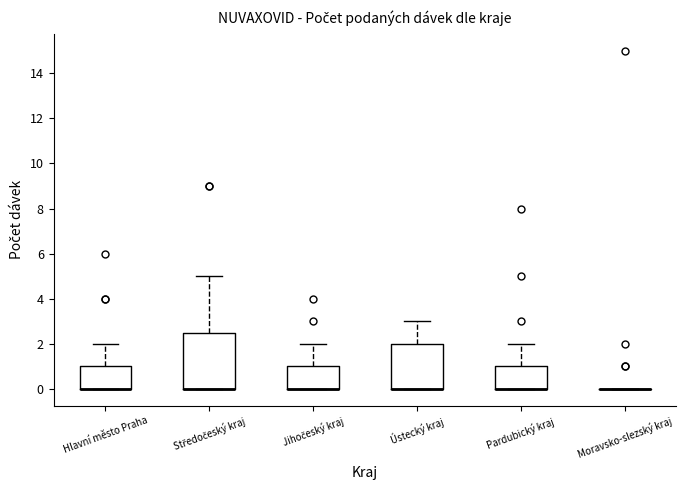

Reading left to right, transcribe this box plot: for each box, give where its median line is, the range the box spans, and where its two whiskers end, as read against the y-axis. The values are not printed on the chart, so give them approximately, as read against the axis.

Hlavní město Praha: median 0.0 (drawn on the box's lower edge), box 0.0 to 1.0, whiskers 0.0 to 2.0
Středočeský kraj: median 0.0 (drawn on the box's lower edge), box 0.0 to 2.6, whiskers 0.0 to 5.0
Jihočeský kraj: median 0.0 (drawn on the box's lower edge), box 0.0 to 1.0, whiskers 0.0 to 2.0
Ústecký kraj: median 0.0 (drawn on the box's lower edge), box 0.0 to 2.0, whiskers 0.0 to 3.0
Pardubický kraj: median 0.0 (drawn on the box's lower edge), box 0.0 to 1.0, whiskers 0.0 to 2.0
Moravsko-slezský kraj: box collapsed to a line at 0.0, whiskers 0.0 to 0.0